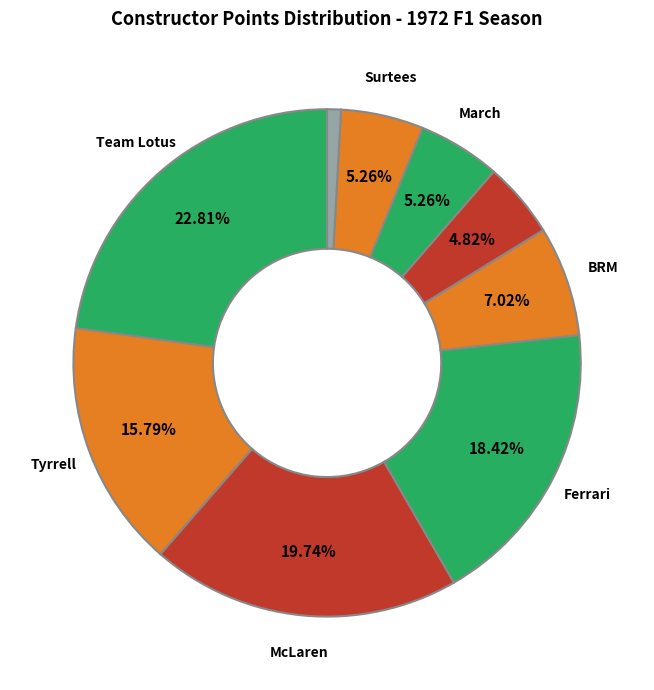

How many segments does this pie chart have?

9